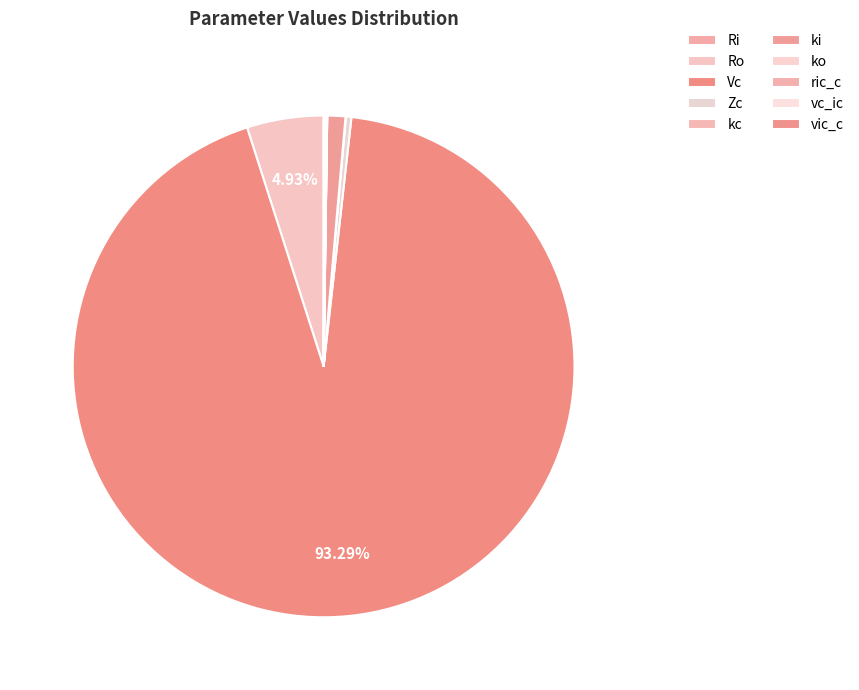

What is the total percentage of ki and ric_c?

1.2%